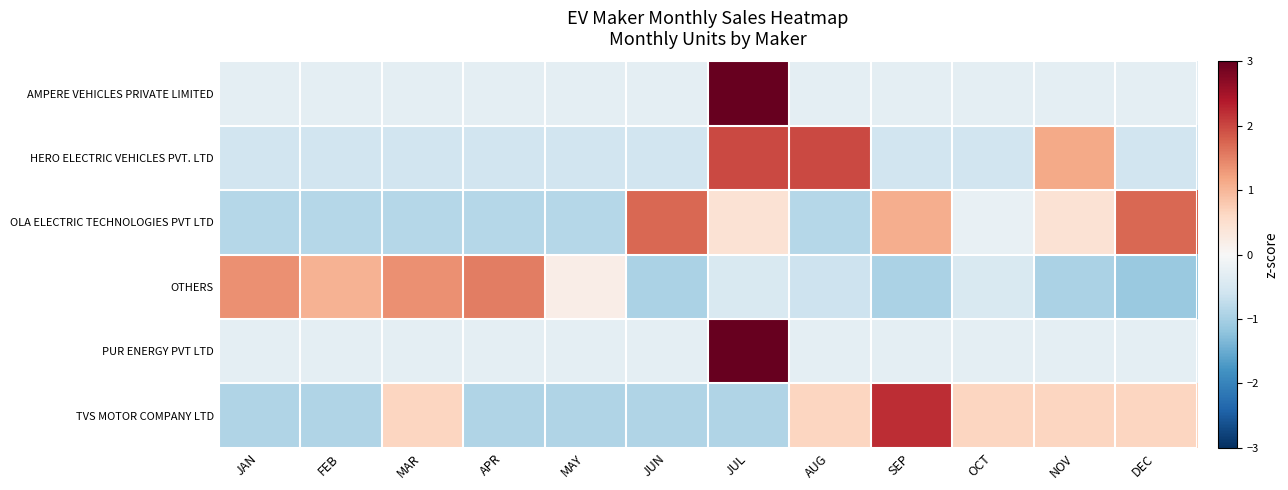

Which series has the largest range (max minus min)?

AMPERE VEHICLES PRIVATE LIMITED